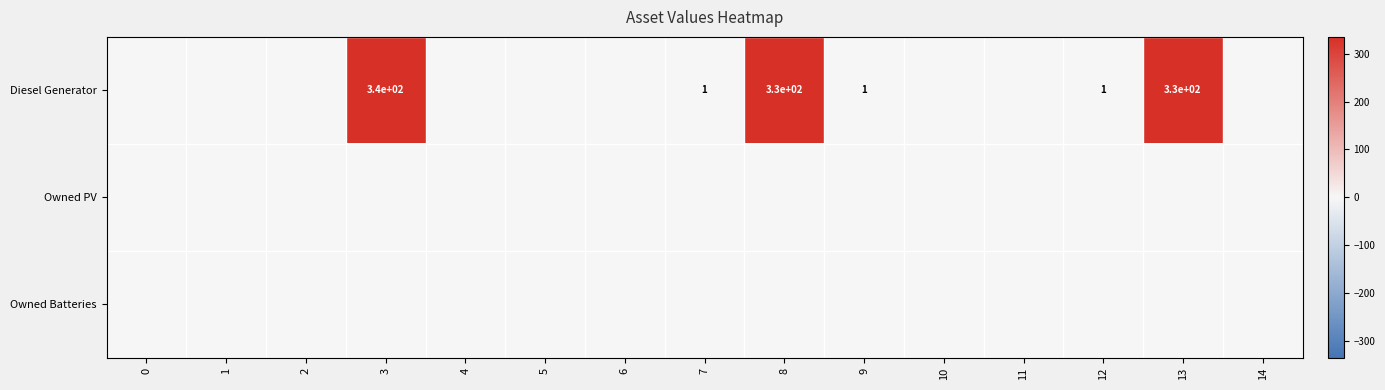

True or false: Diesel Generator has a value of 562 at 13.

False